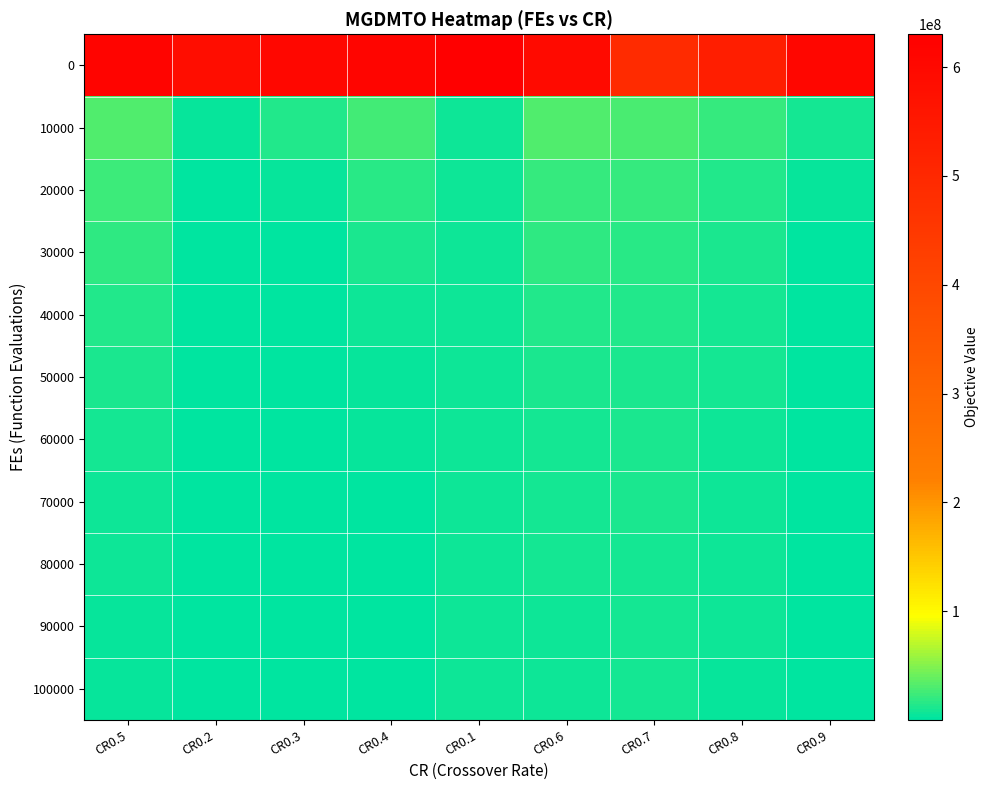

What is the smallest value displayed?

200431.4